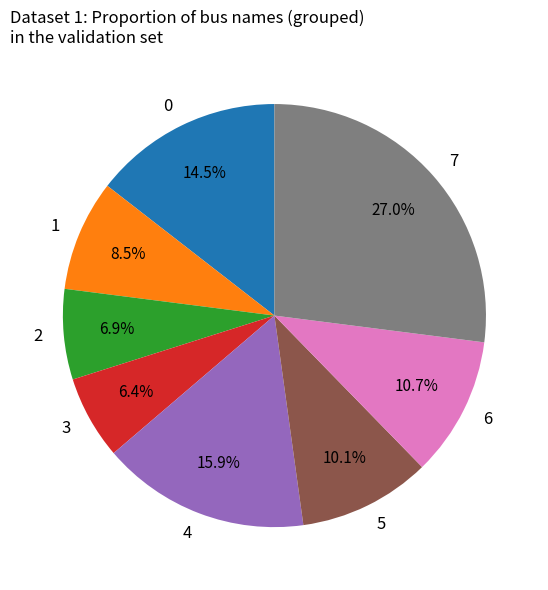

What portion of the pie excludes 2?

93.1%